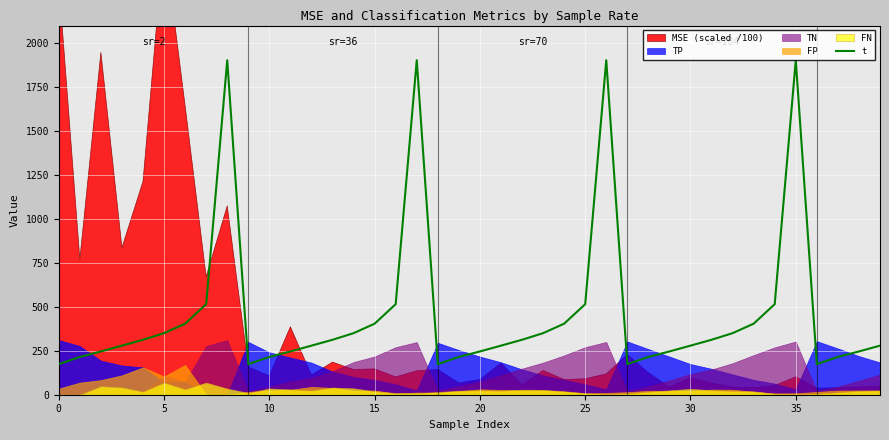

Between 38 and 37, which is larger?

38